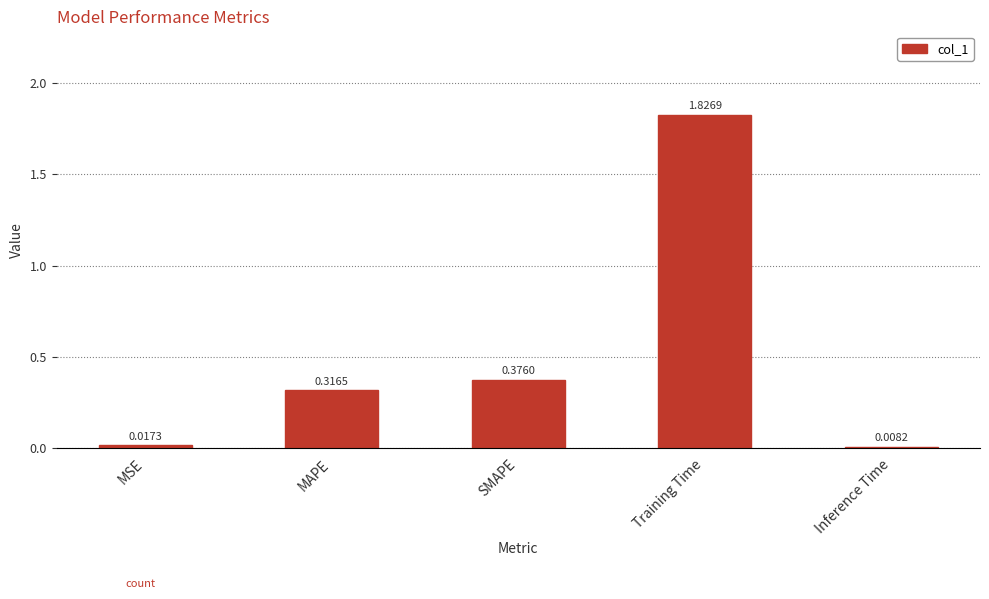

List the labels in order of value, largest first.

Training Time, SMAPE, MAPE, MSE, Inference Time